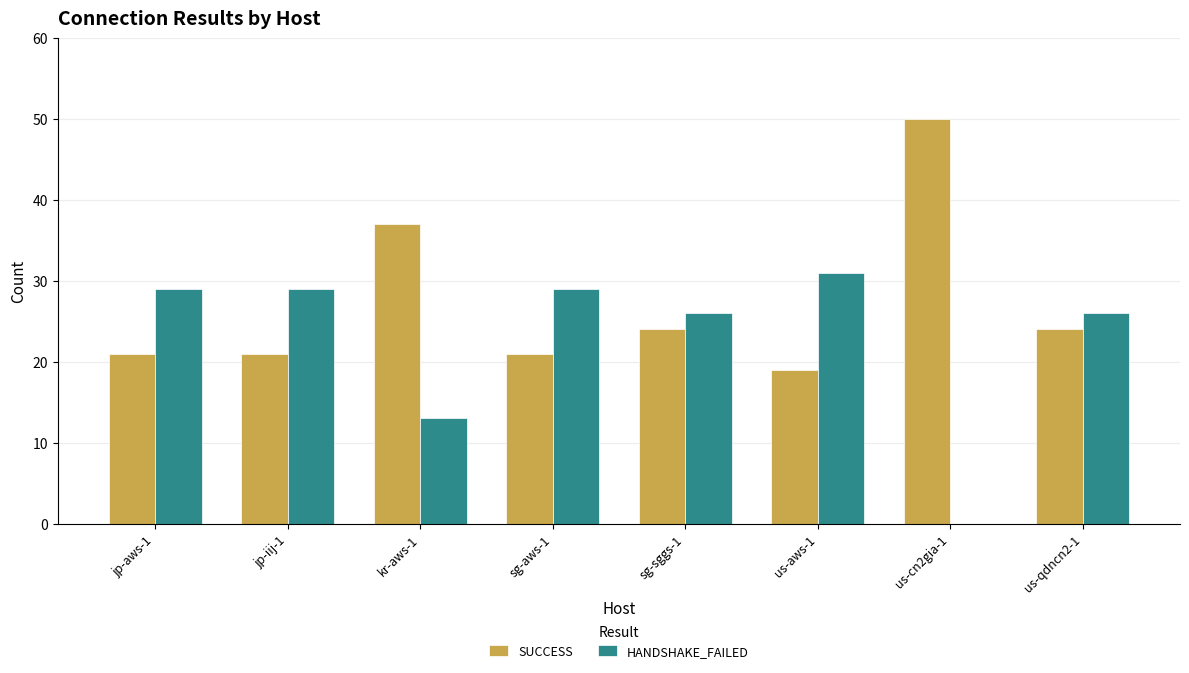

What is the sum of the HANDSHAKE_FAILED values at us-aws-1 and us-cn2gia-1?

31